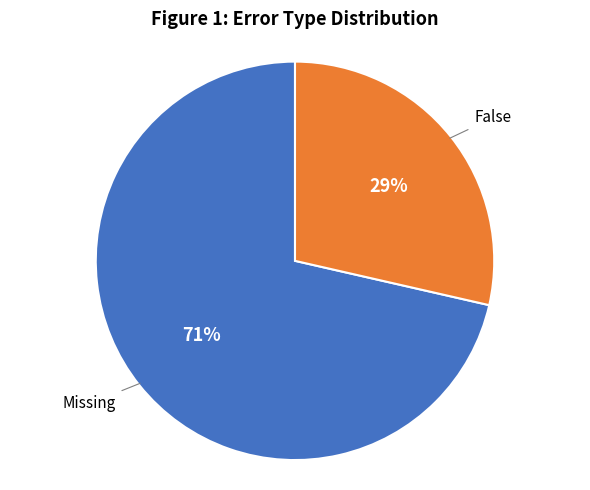

To the nearest percent, what is the combined percentage of Missing and False?

100%